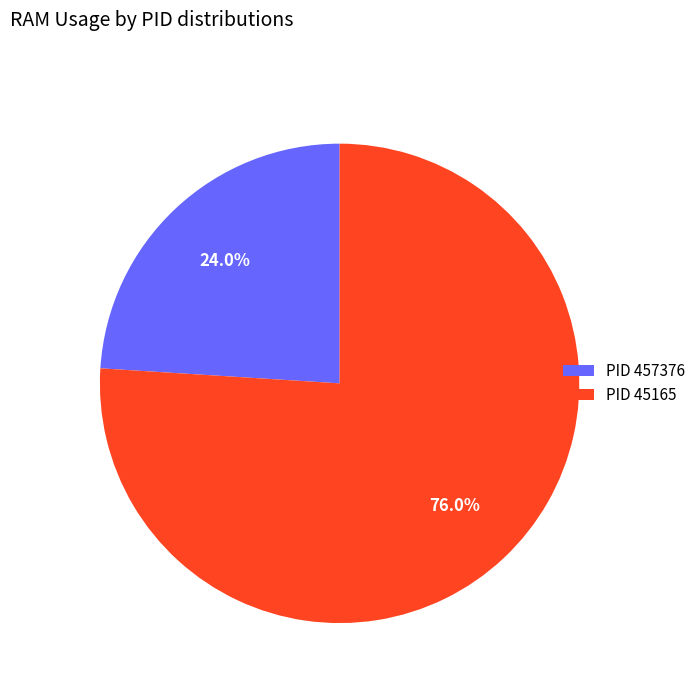

Rank the categories by value from highest to lowest.

PID 45165, PID 457376